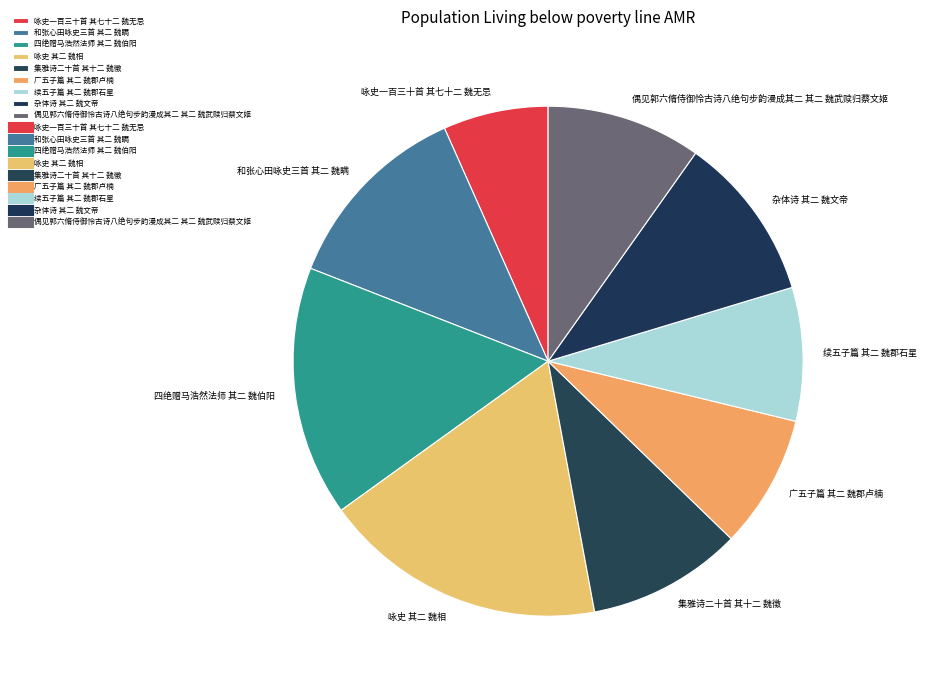

Do 四绝赠马浩然法师 其二 魏伯阳 and 续五子篇 其二 魏郡石星 together represent more than half of the pie?

No